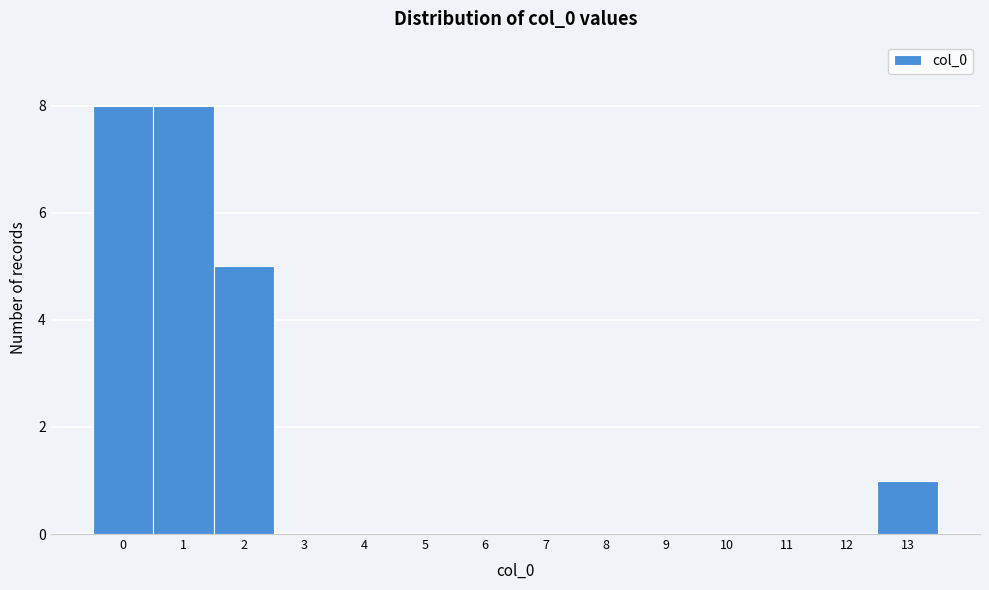

Reading left to right, transcribe this chart: for each bar, give the range it covers on the x-axis and its height. The values are not printed on the chart, so give them approximately, as read against the axis.

-0.5 to 0.5: 8
0.5 to 1.5: 8
1.5 to 2.5: 5
2.5 to 3.5: 0
3.5 to 4.5: 0
4.5 to 5.5: 0
5.5 to 6.5: 0
6.5 to 7.5: 0
7.5 to 8.5: 0
8.5 to 9.5: 0
9.5 to 10.5: 0
10.5 to 11.5: 0
11.5 to 12.5: 0
12.5 to 13.5: 1